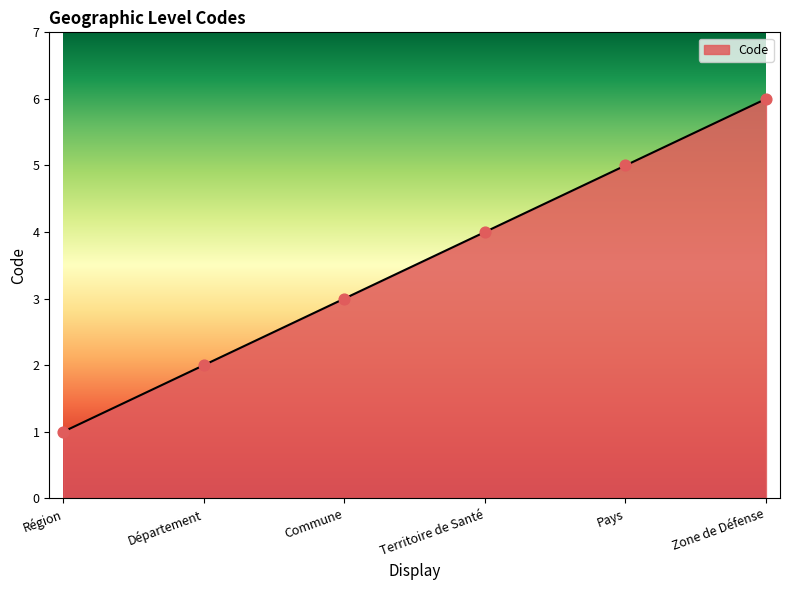

Between Département and Commune, which is larger?

Commune